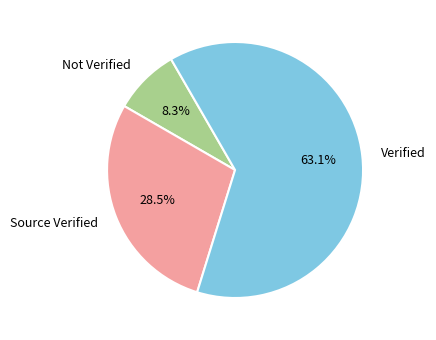

Which category has the biggest portion of the pie?

Verified